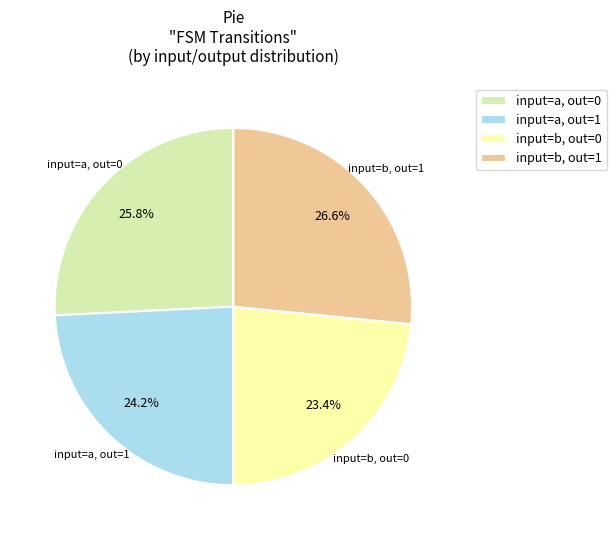

Count the number of slices in the pie.

4